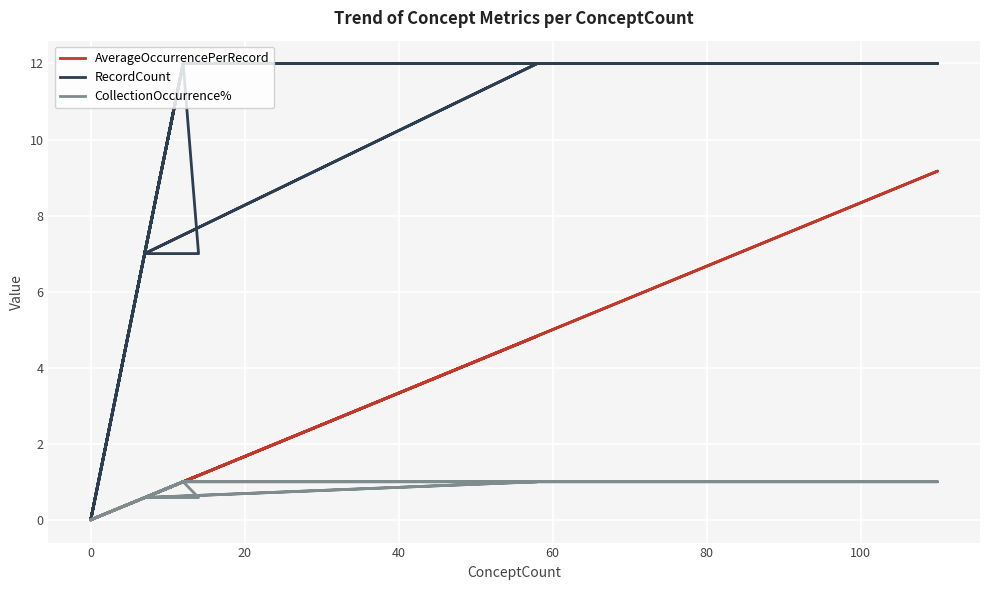

How many values in the CollectionOccurrence% series are below 1?

10